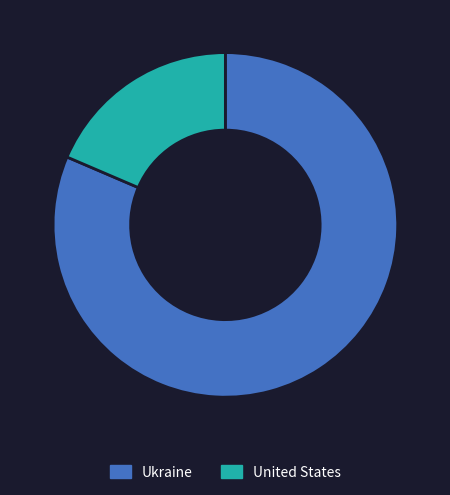

Rank the categories by value from highest to lowest.

Ukraine, United States